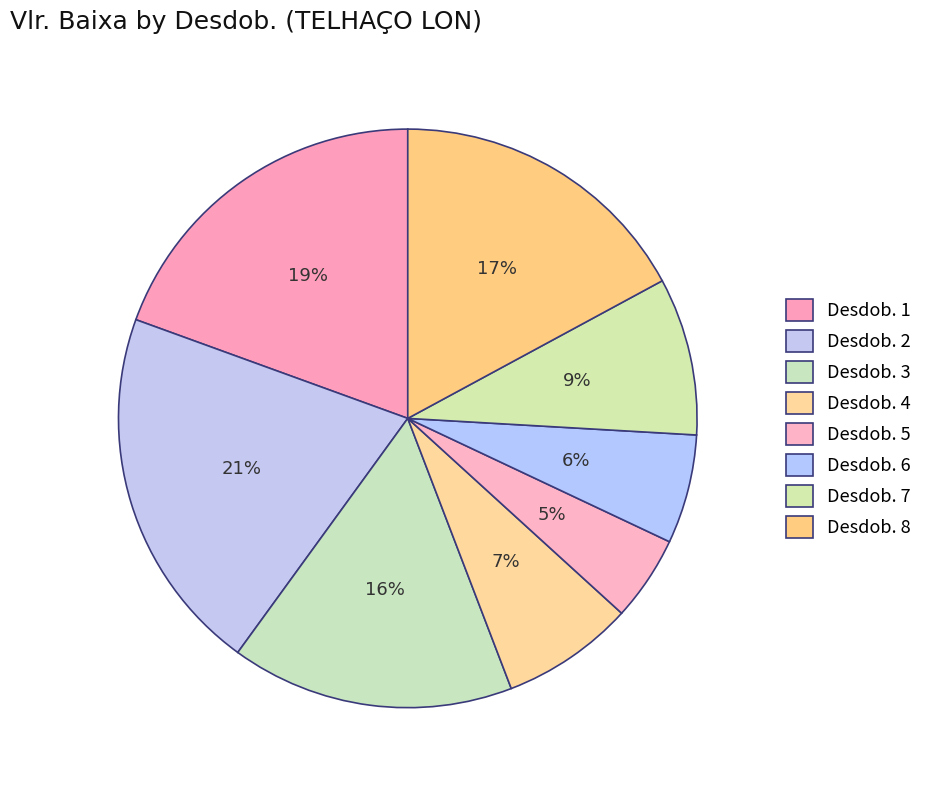

How many slices are in this pie chart?

8